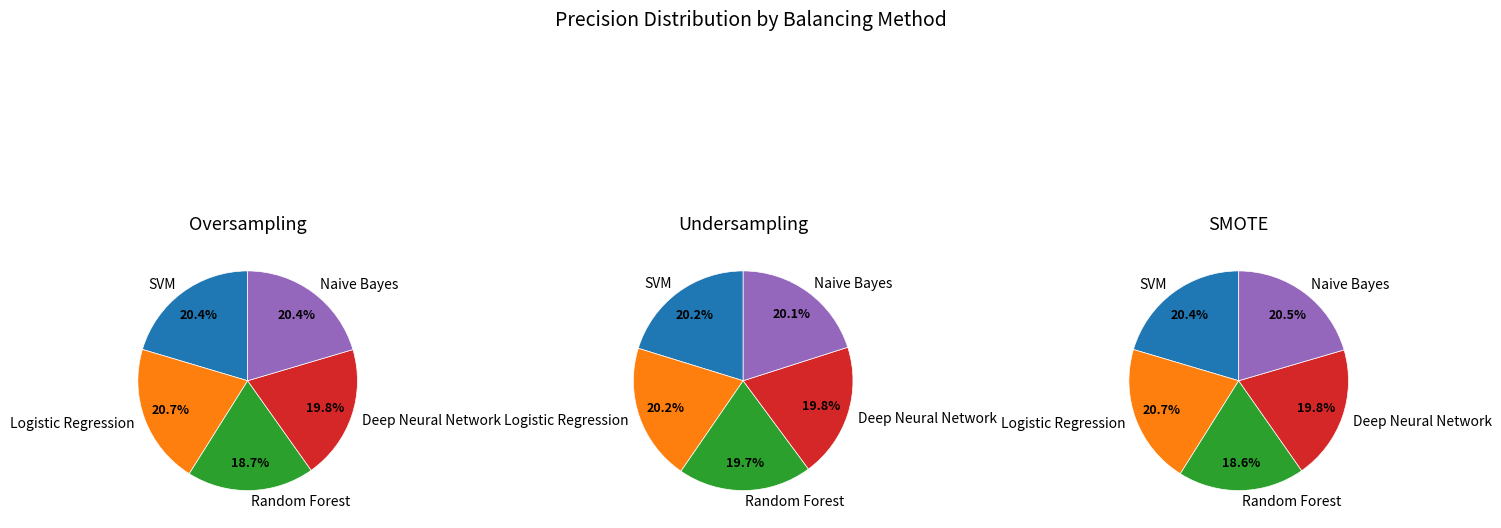

Is there any slice that represents more than half of the pie?

No